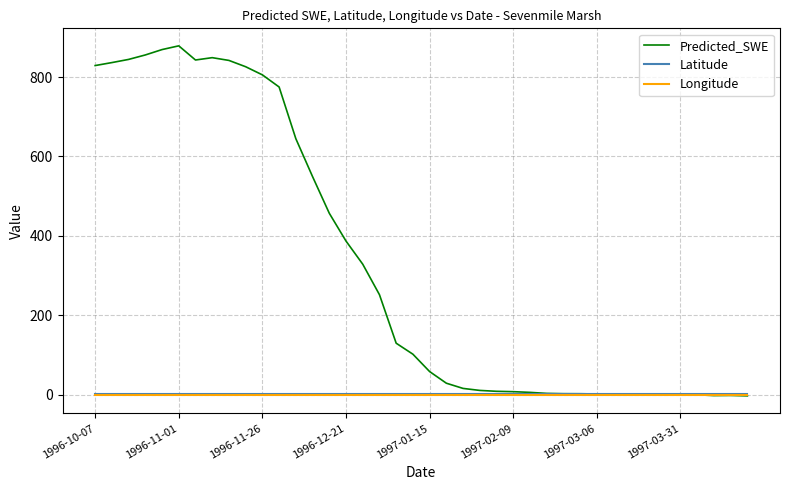

What is the greatest value displayed?

878.5